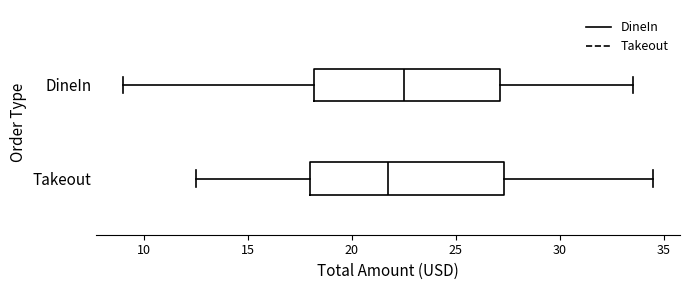

Reading bottom to top, read every box against the x-axis: the position of its median line, the range the box covers, and the ends of its whiskers. The values are not printed on the chart, so give them approximately, as read against the axis.

Takeout: median 22.0, box 18.0 to 27.5, whiskers 12.5 to 34.5
DineIn: median 22.5, box 18.0 to 27.0, whiskers 9.0 to 33.5